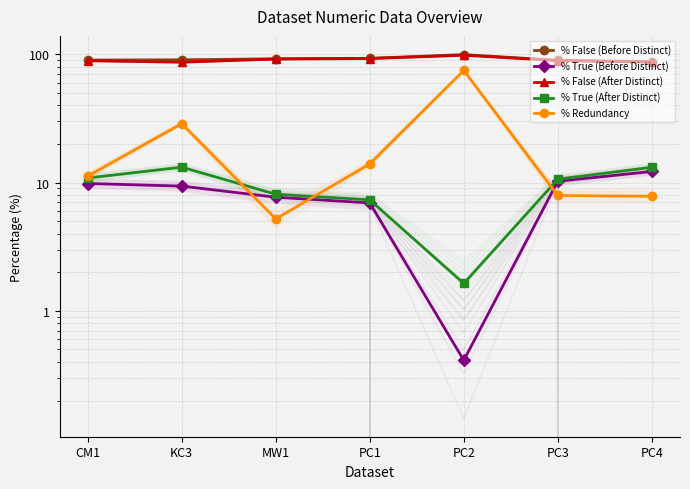

What is the average value of the % False (Before Distinct) series?

91.9